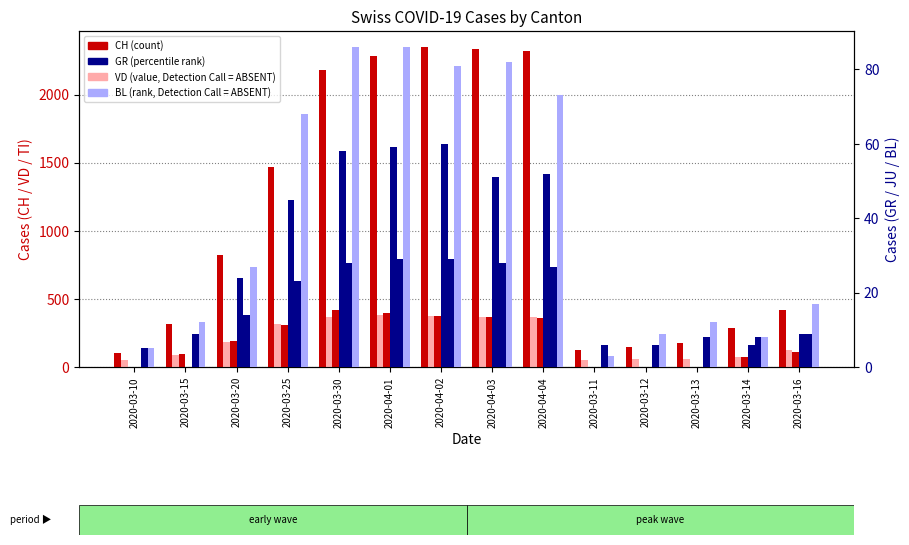

What is the label of the 7th bar from the left?

2020-04-02